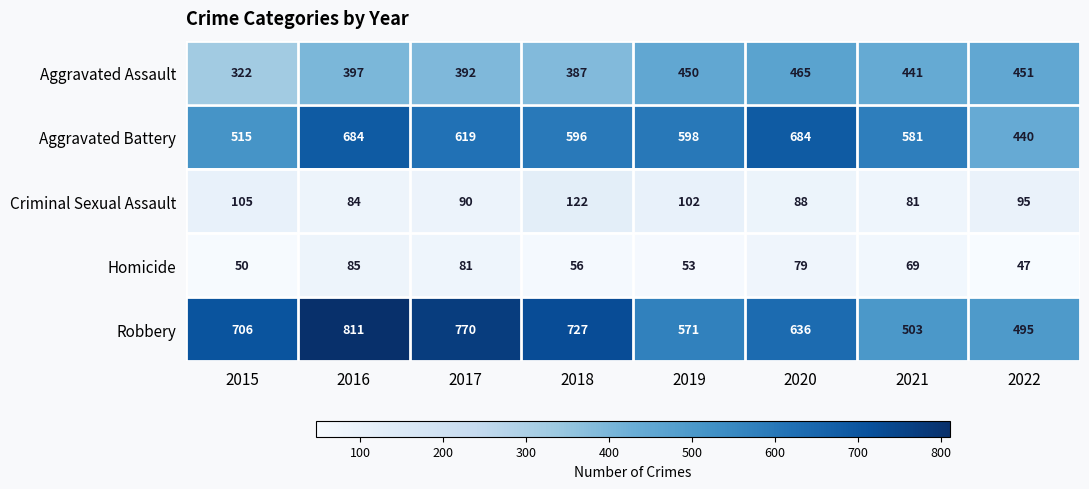

Between 2016 and 2022, which series saw the biggest shift?

Robbery